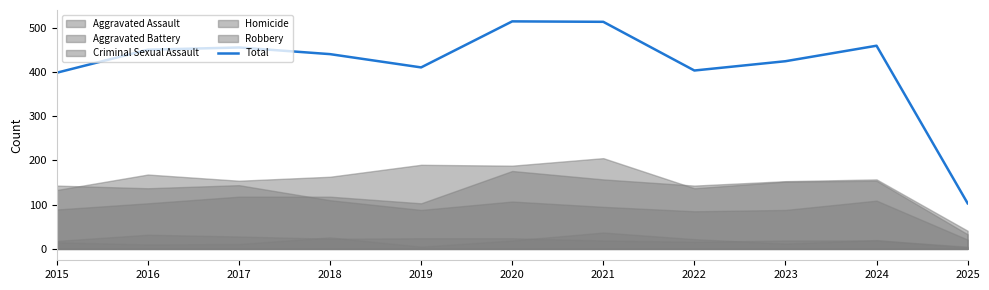

True or false: there are more than 2 points higher than both neighbors.

True